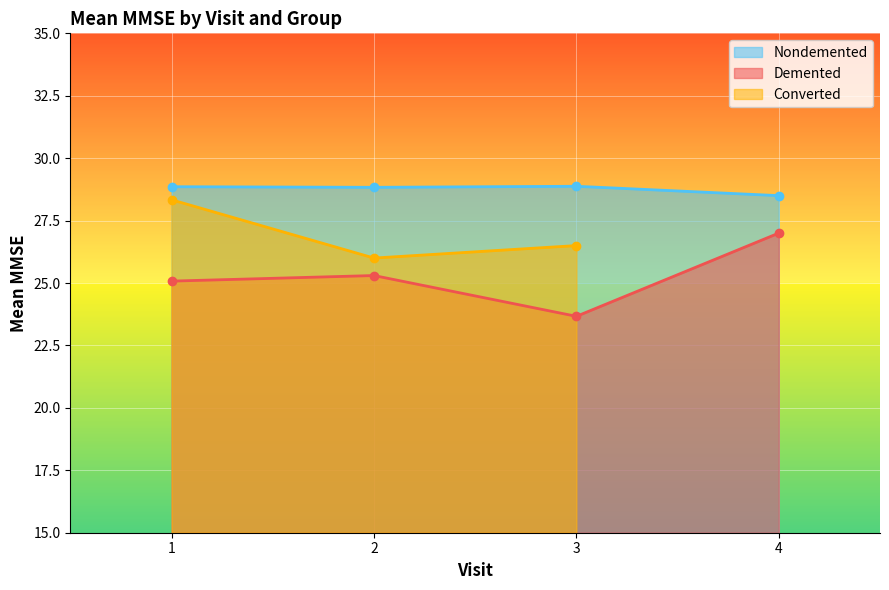

What is the value of the Demented point at the 3rd from the left?

23.7